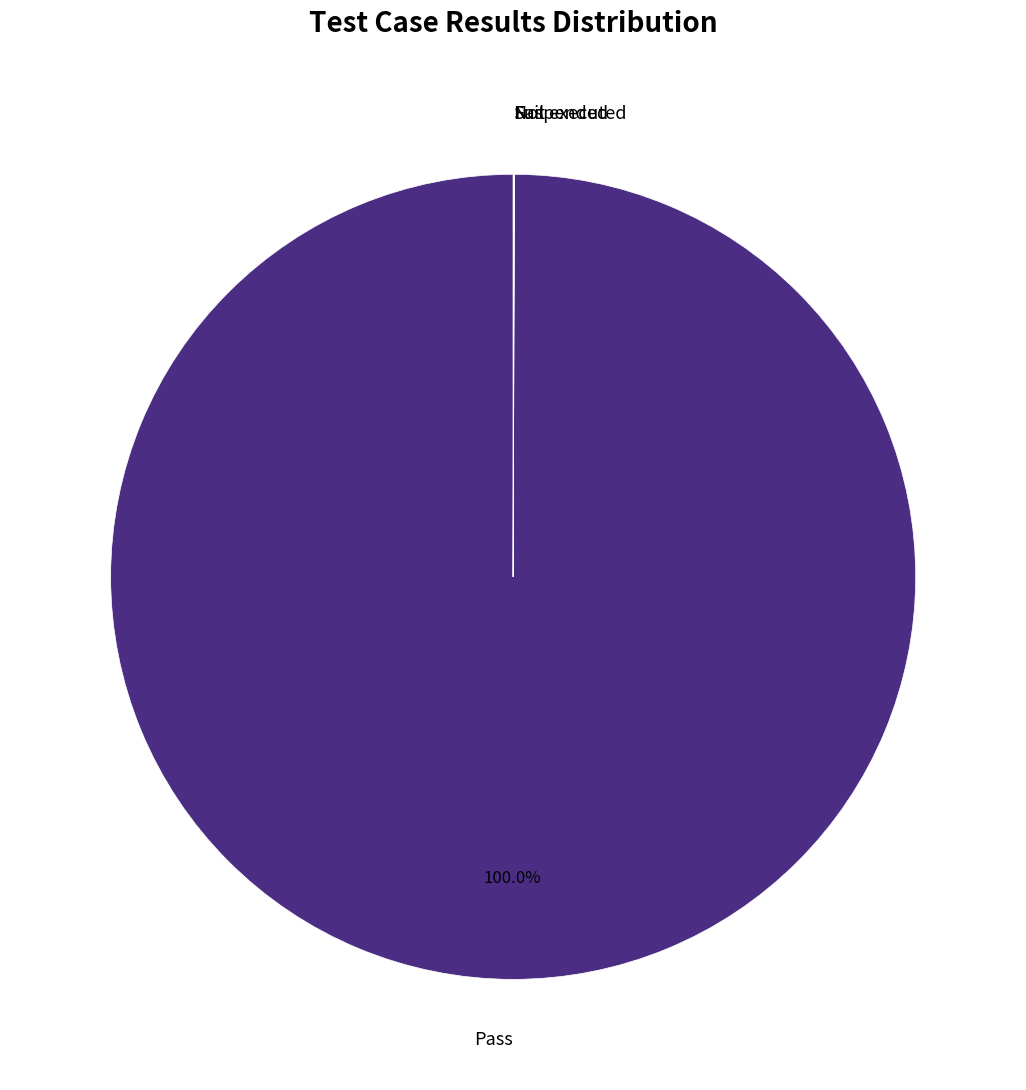

Does any single category account for the majority?

Yes